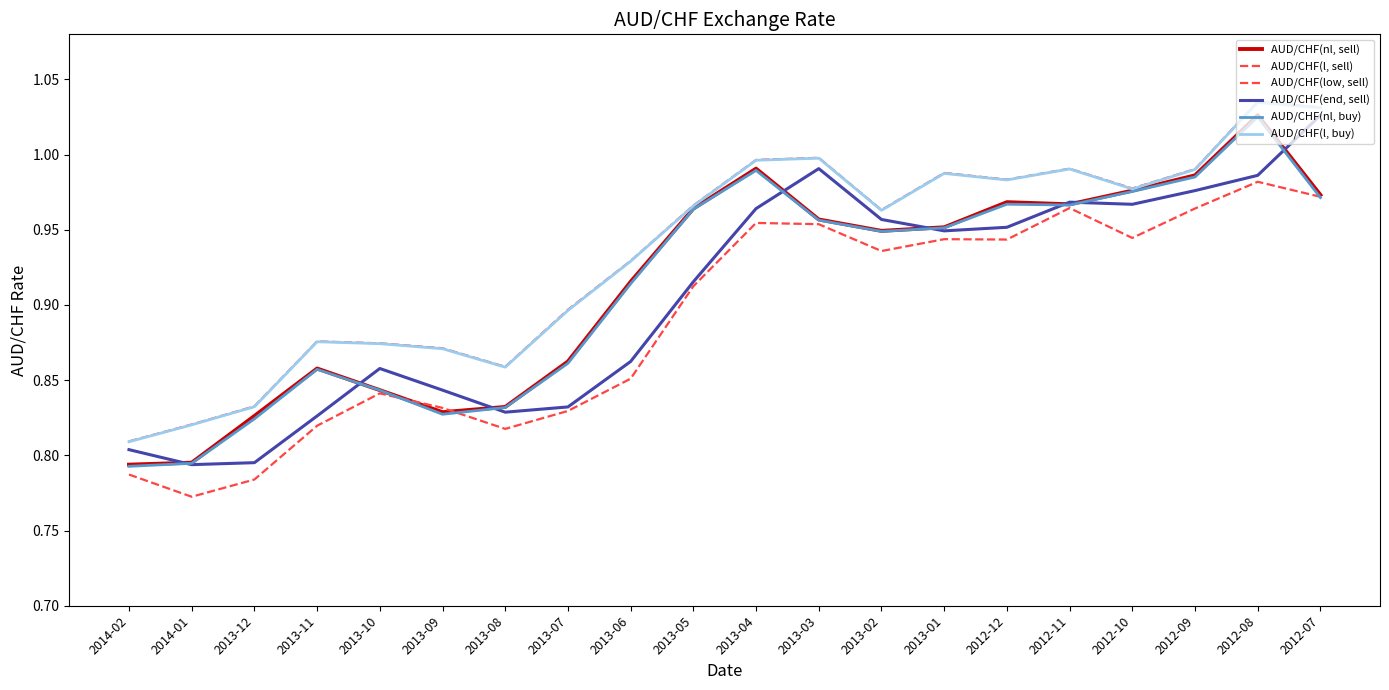

What is the average value of the AUD/CHF(low, sell) series?

0.9